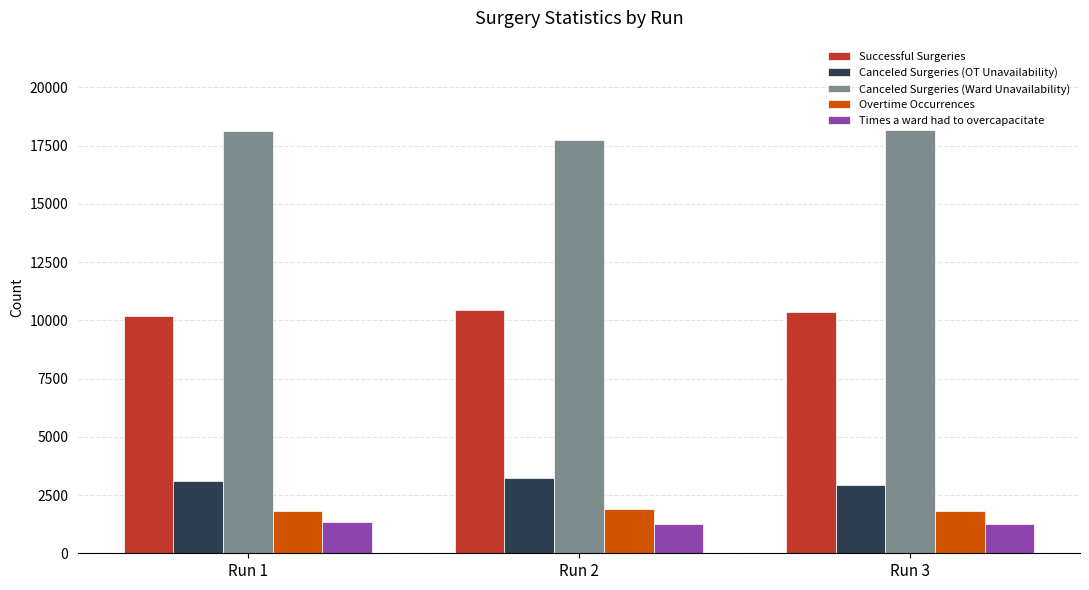

At which label is Canceled Surgeries (OT Unavailability) closest to 3085?

Run 1